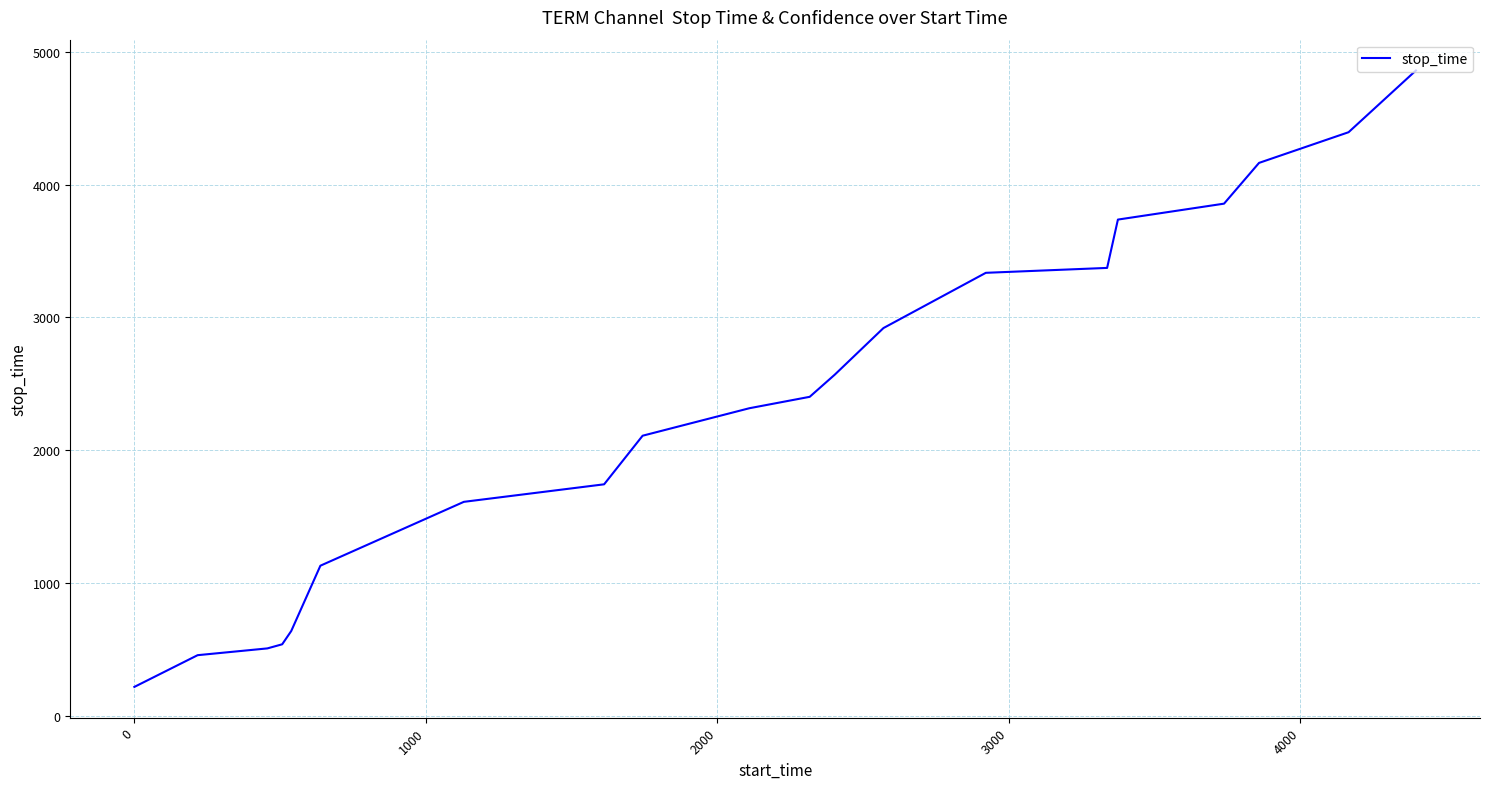

How many distinct data groups are displayed?

1